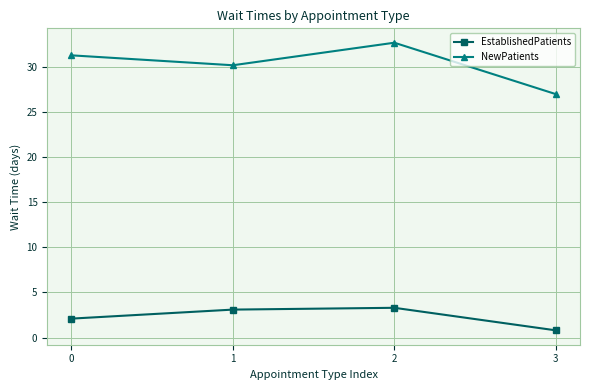

Which series has the largest total across all categories?

NewPatients